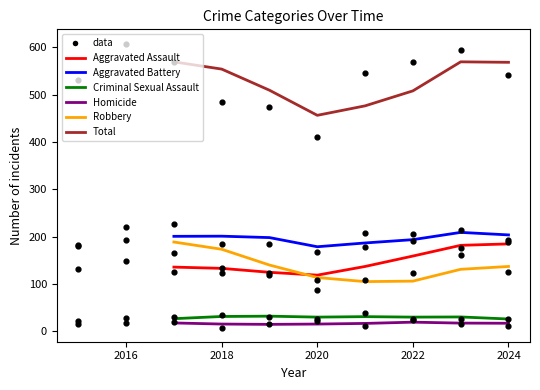

Which series reaches the maximum Y coordinate?

Total